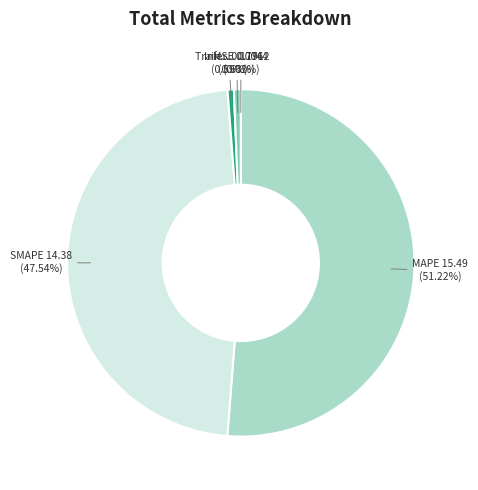

Does any single category account for the majority?

Yes